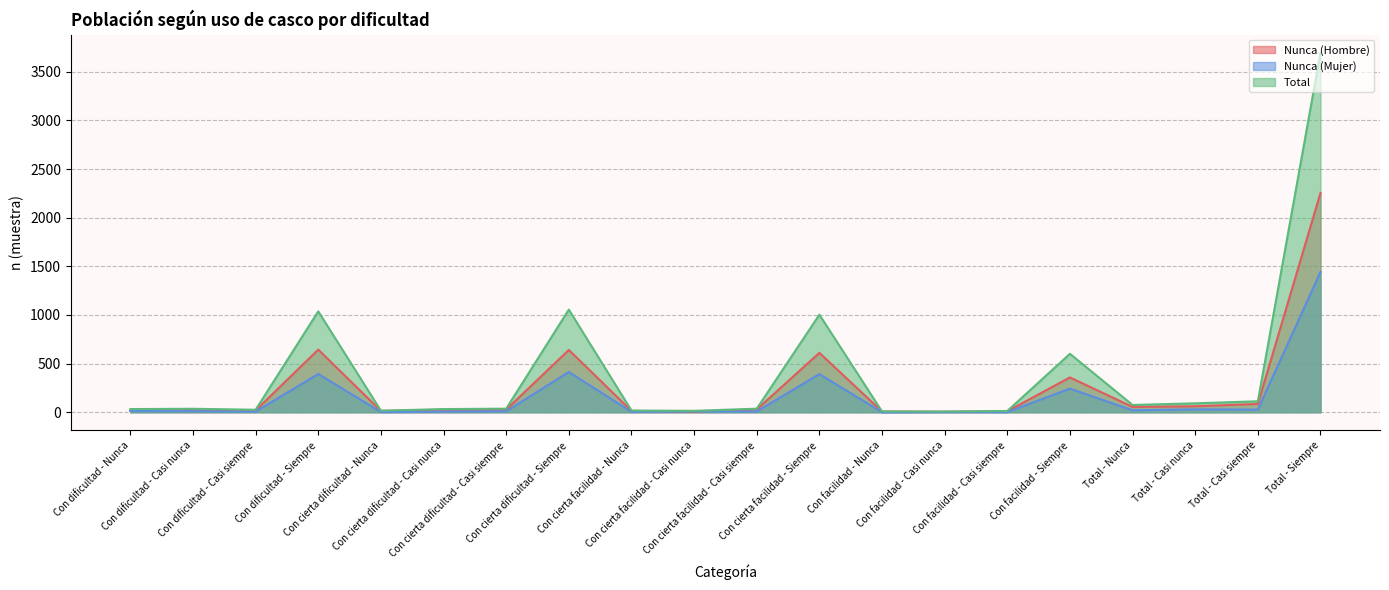

Rank the categories by Nunca (Hombre) value from lowest to highest.

Con facilidad - Casi nunca, Con cierta facilidad - Casi nunca, Con facilidad - Nunca, Con facilidad - Casi siempre, Con cierta dificultad - Nunca, Con cierta facilidad - Nunca, Con dificultad - Nunca, Con dificultad - Casi siempre, Con dificultad - Casi nunca, Con cierta dificultad - Casi nunca, Con cierta dificultad - Casi siempre, Con cierta facilidad - Casi siempre, Total - Nunca, Total - Casi nunca, Total - Casi siempre, Con facilidad - Siempre, Con cierta facilidad - Siempre, Con cierta dificultad - Siempre, Con dificultad - Siempre, Total - Siempre